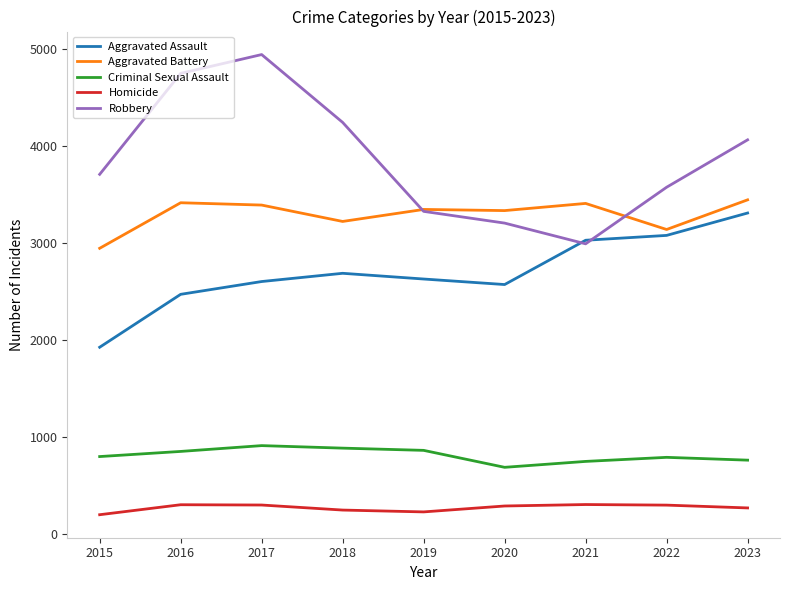

Which series has the widest spread of values?

Robbery